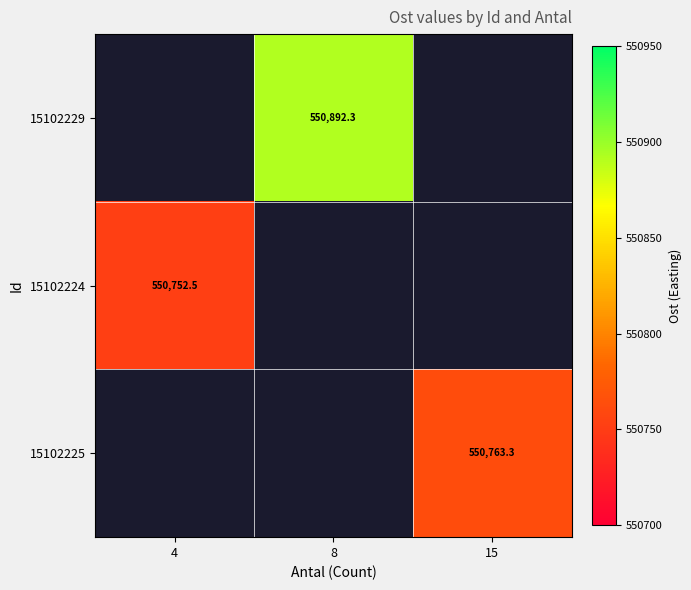

The value of 15102224 at 4 is 550752.5. True or false?

True